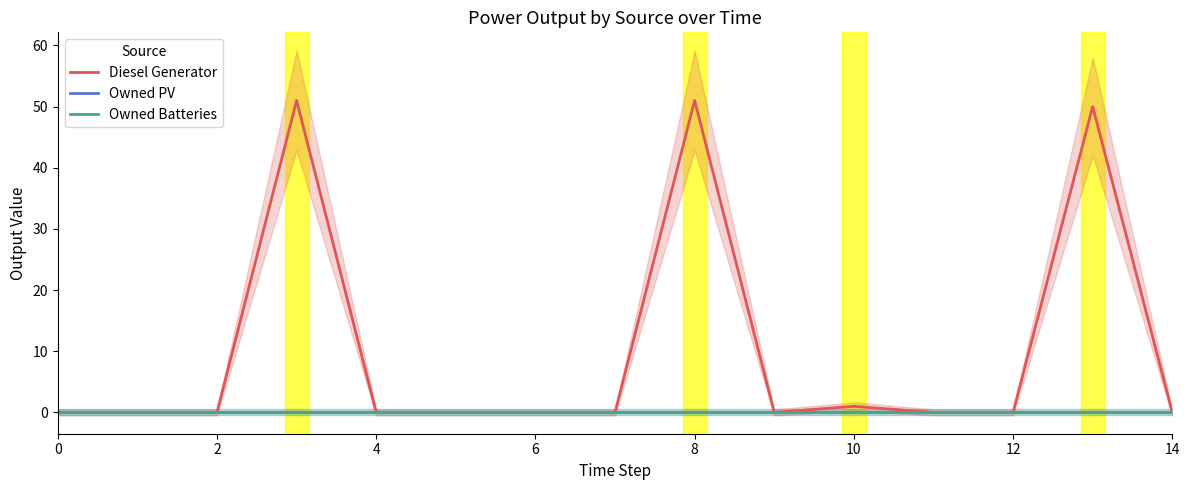

Which series changed the most between 10 and 14?

Diesel Generator